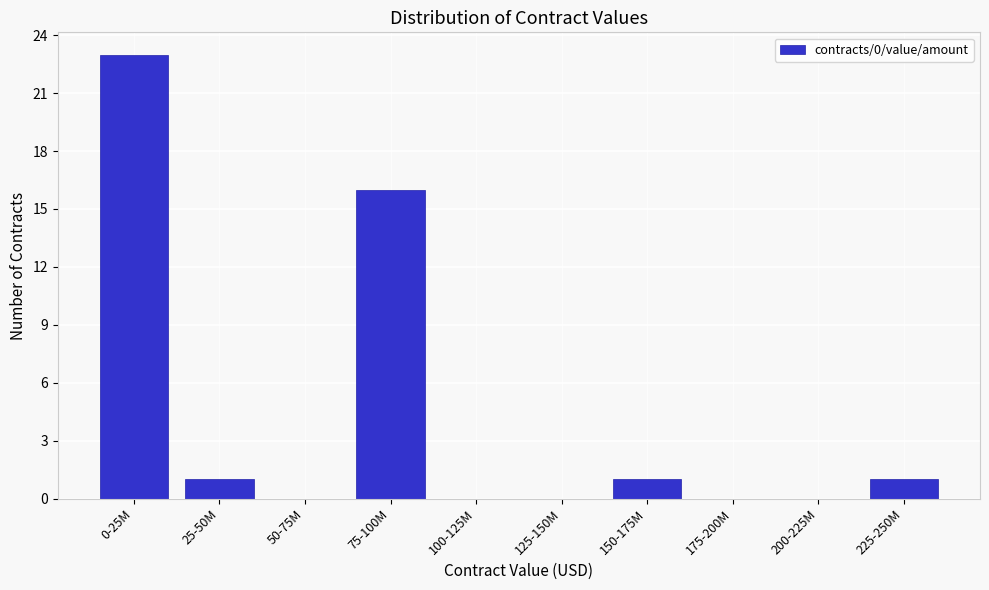

Reading left to right, what are all the values shown in this chart?

0-25M=23	25-50M=1	50-75M=0	75-100M=16	100-125M=0	125-150M=0	150-175M=1	175-200M=0	200-225M=0	225-250M=1